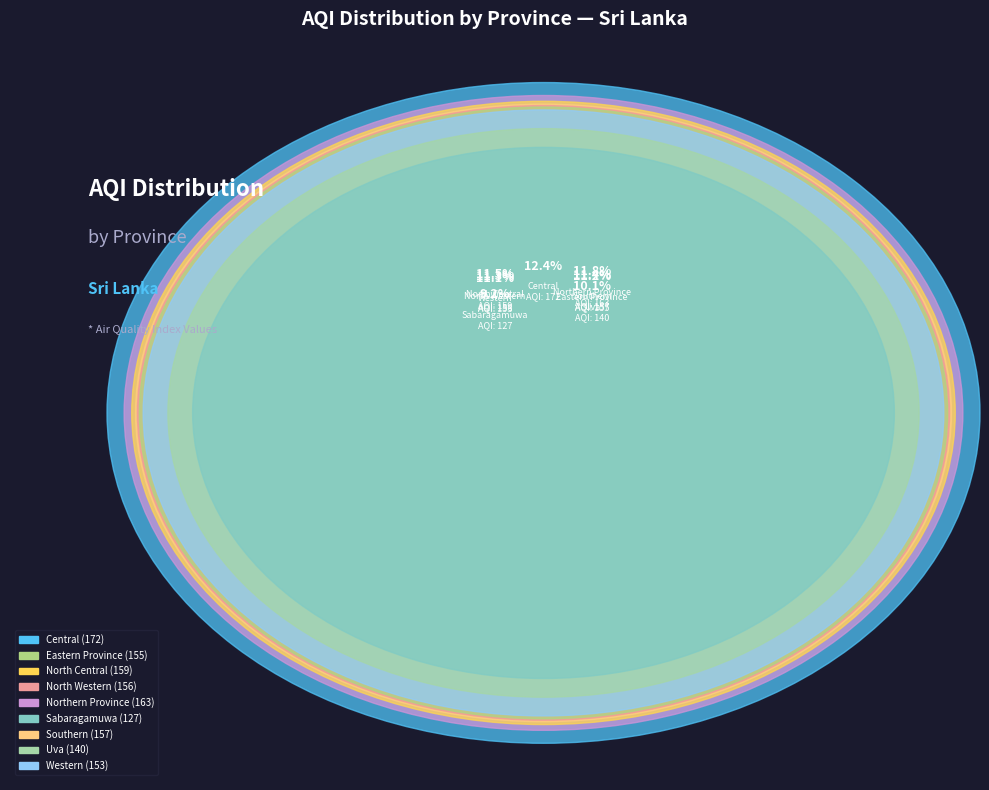

To the nearest percent, what portion does Western represent?

11%